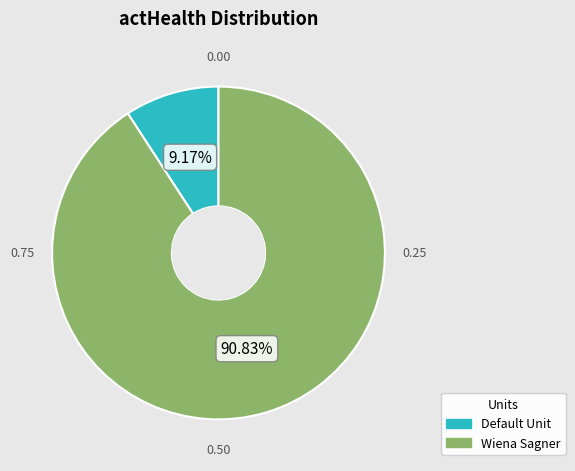

Count the number of slices in the pie.

2